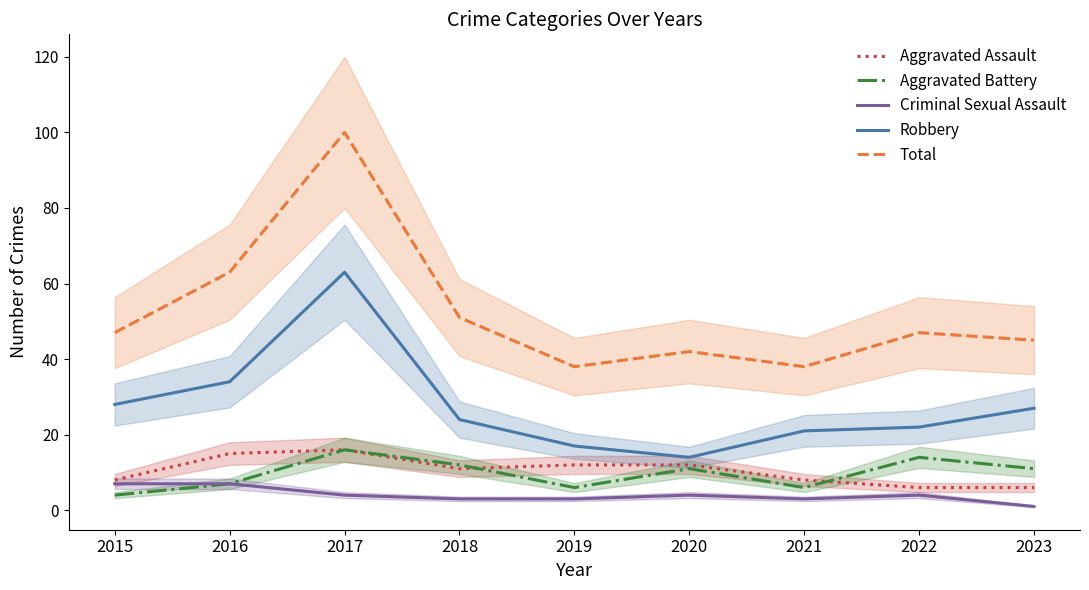

Rank the series by their maximum value, from lowest to highest.

Criminal Sexual Assault, Aggravated Assault, Aggravated Battery, Robbery, Total